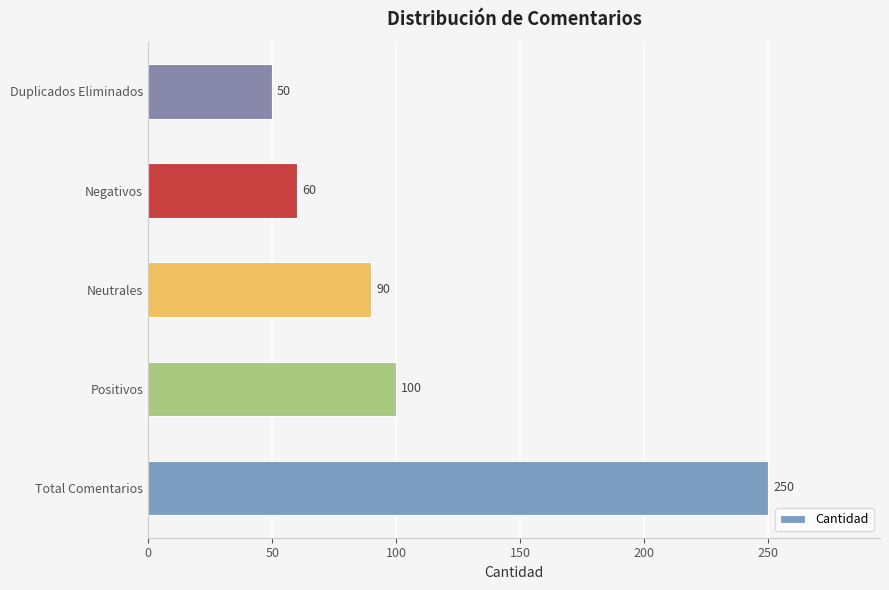

Reading top to bottom, list all the values displayed in this chart.

50	60	90	100	250